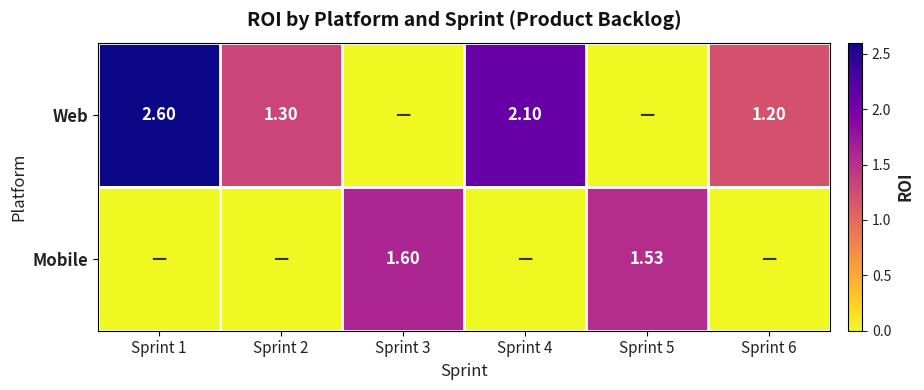

What is the average value of the Web series?

1.2